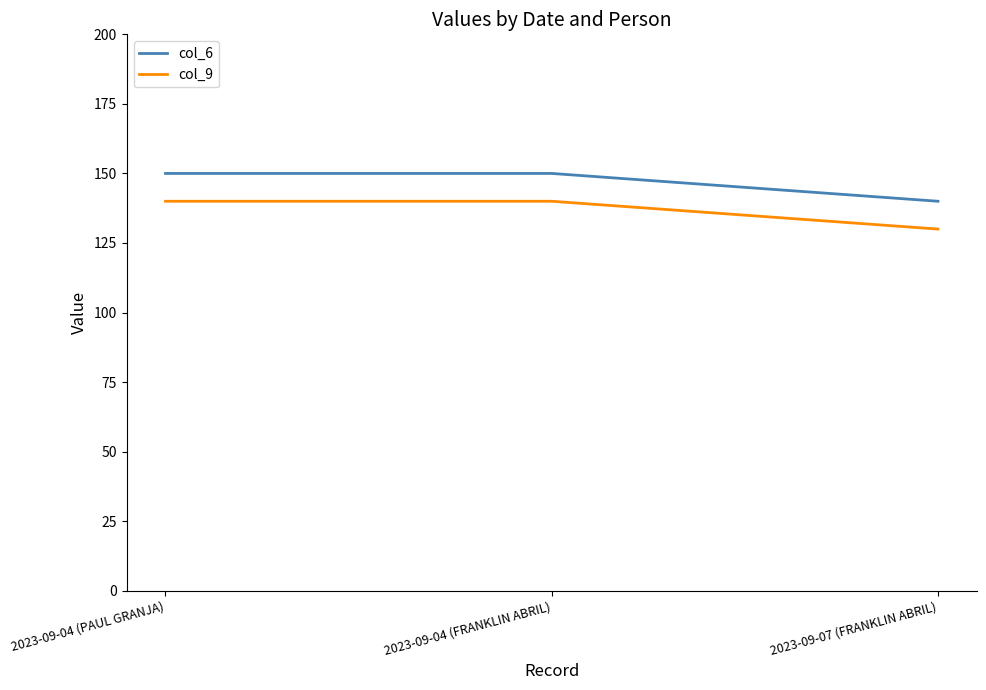

Which series has the largest total across all categories?

col_6